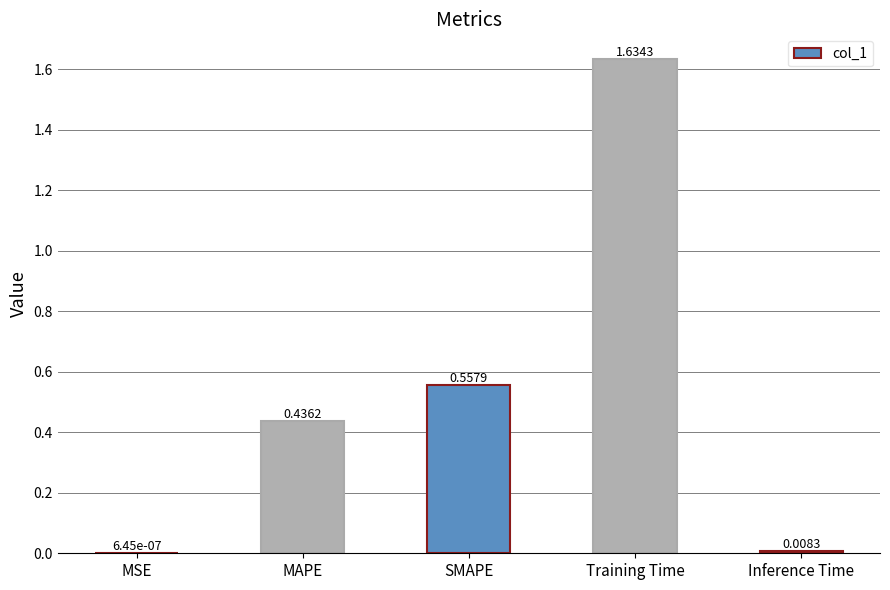

Which category has the highest value across all series?

Training Time